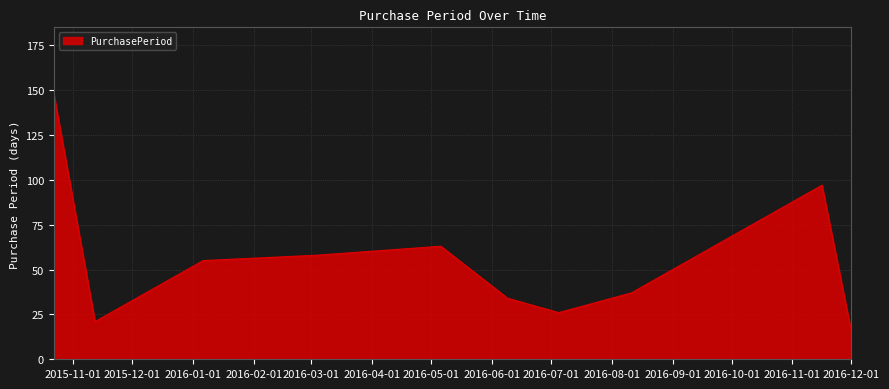

What is the minimum value shown in the chart?

15